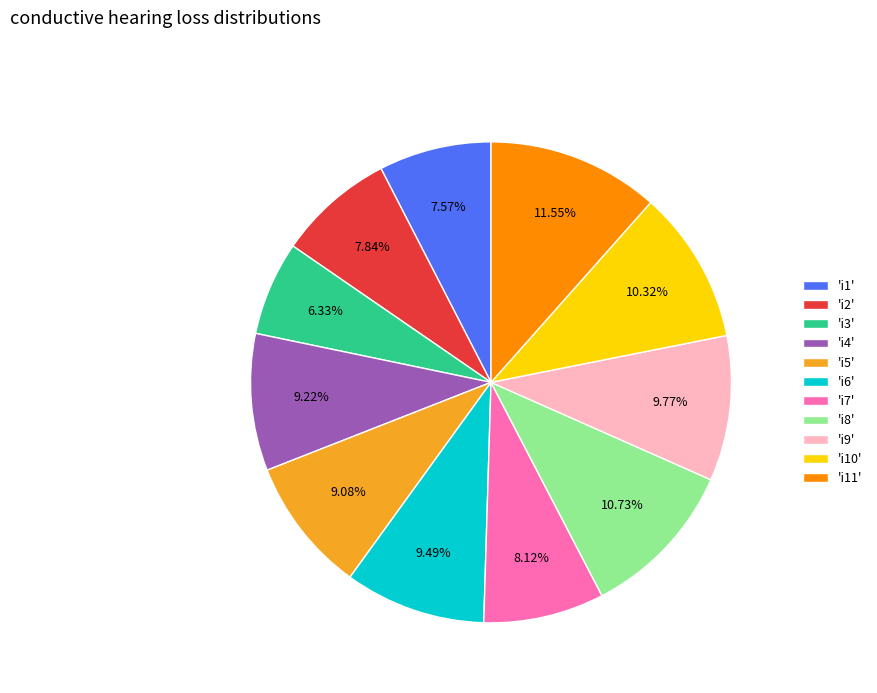

Combined, do 'i8' and 'i1' account for over 50%?

No